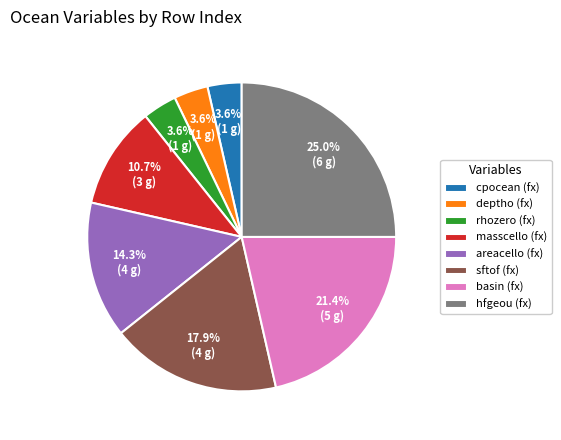

How many slices are in this pie chart?

8